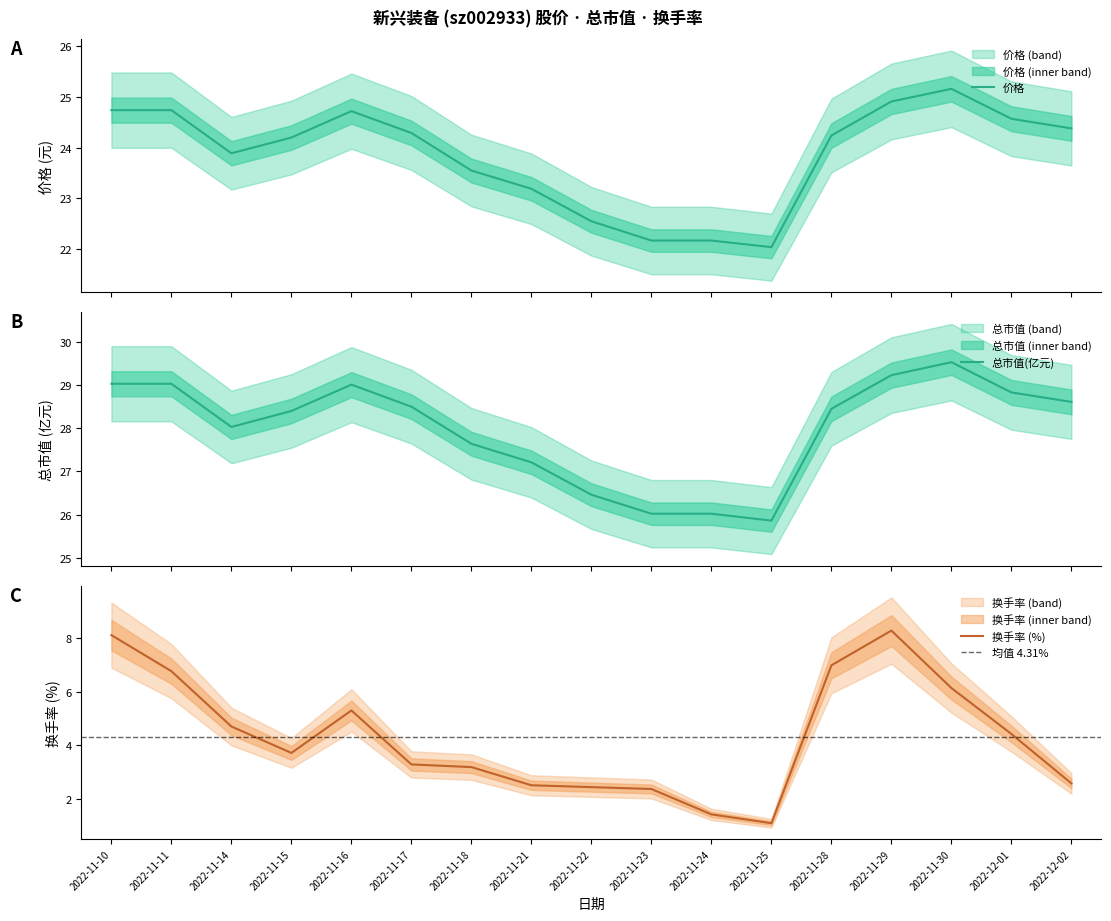

True or false: 总市值(亿元) has more than 1 interior local peaks.

True